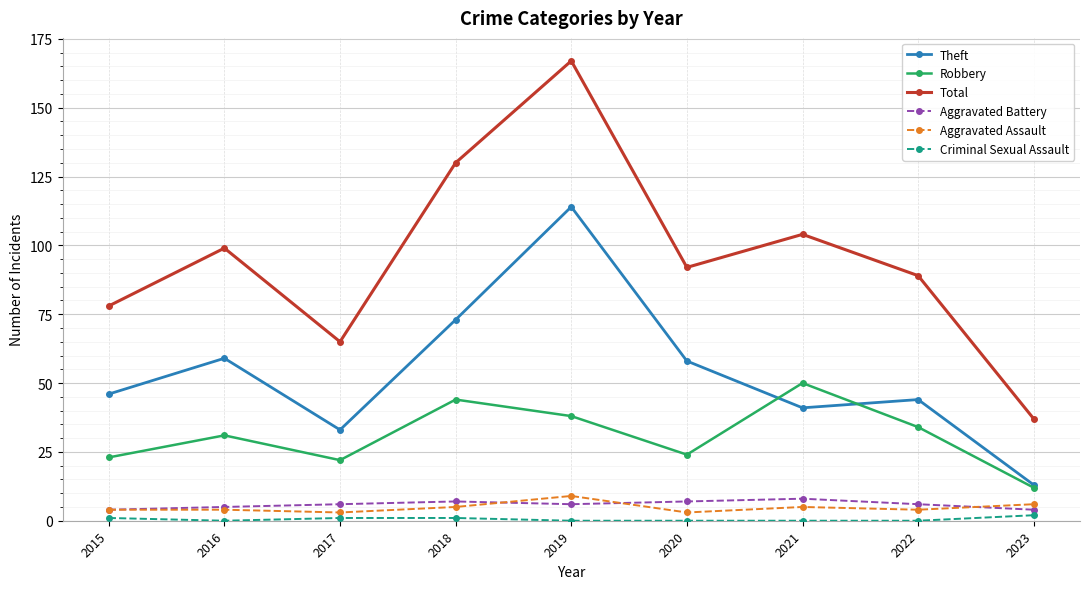

What is the approximate value of Theft at 2023, to the nearest 10?

10